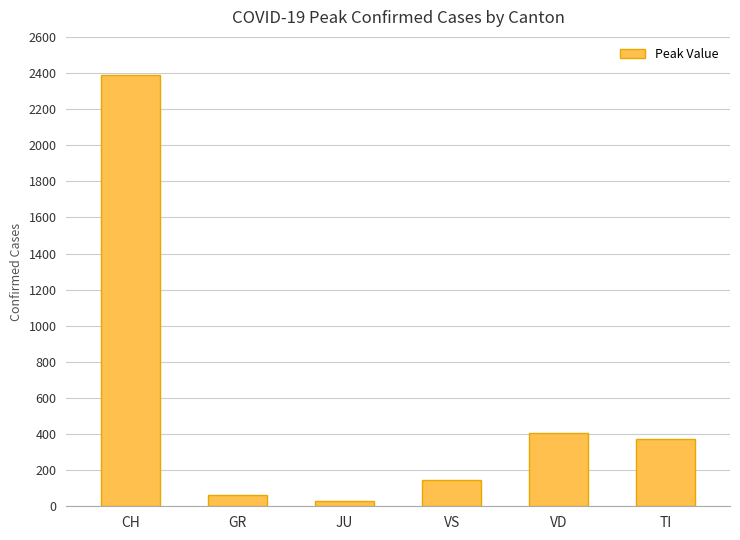

What is the approximate value at VS?

147